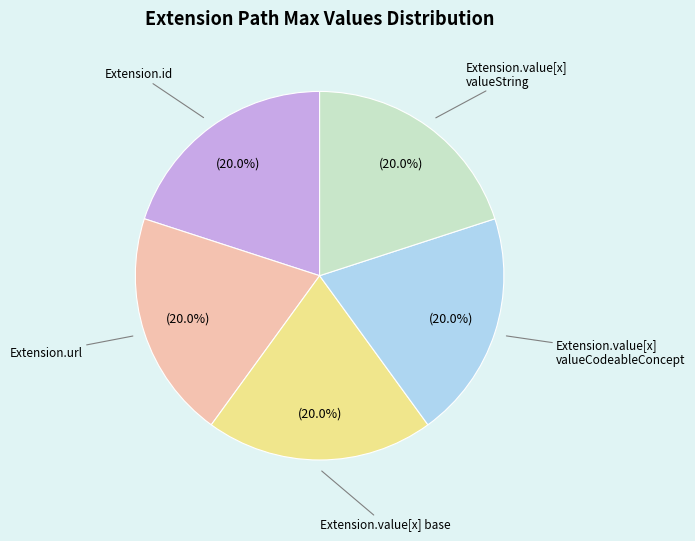

How many segments does this pie chart have?

5